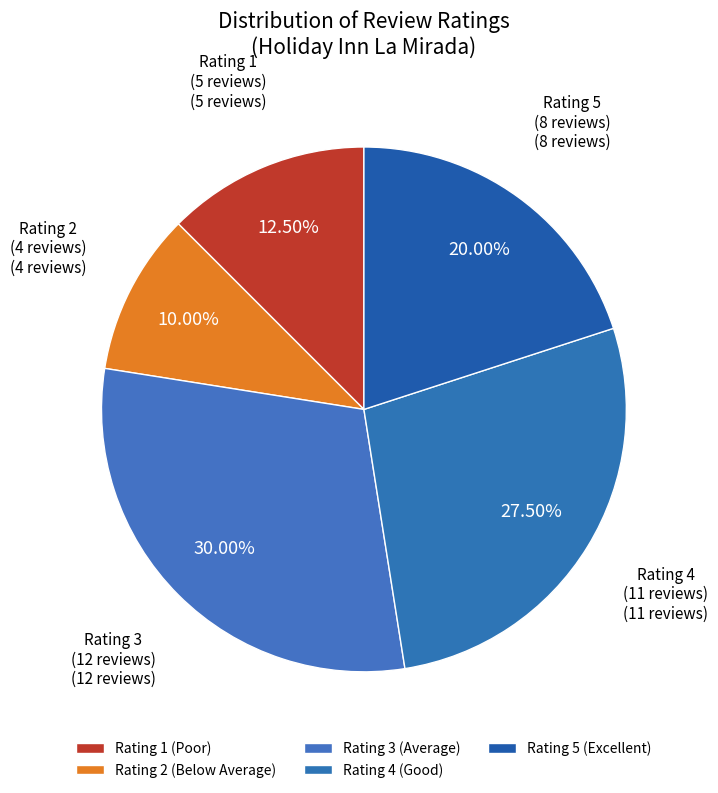

Which slice is the smallest?

Rating 2 (Below Average)